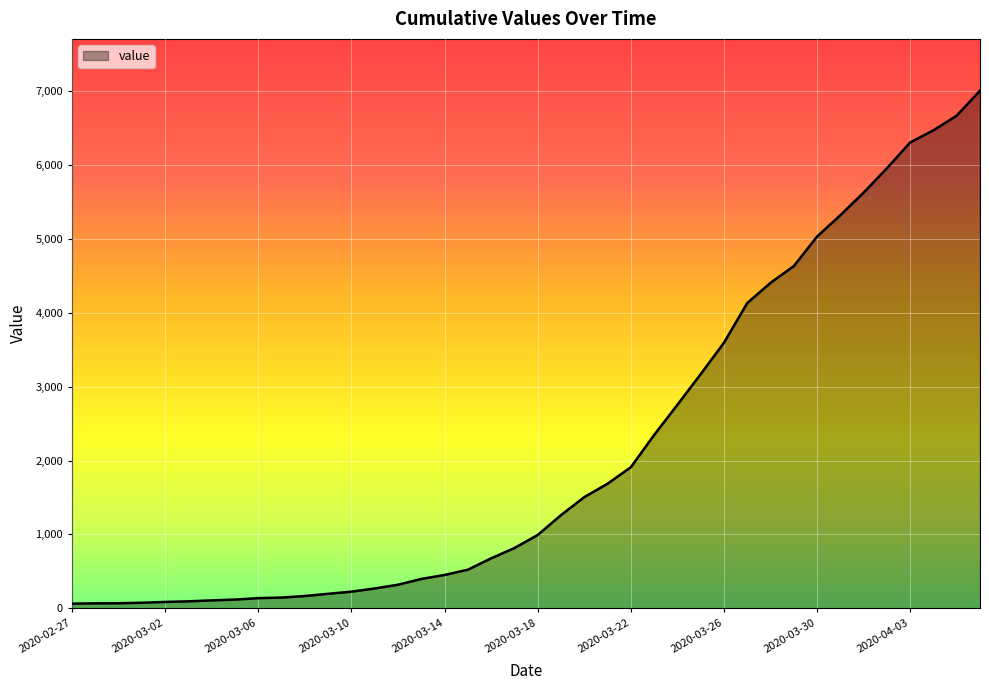

What is the greatest value displayed?

7004